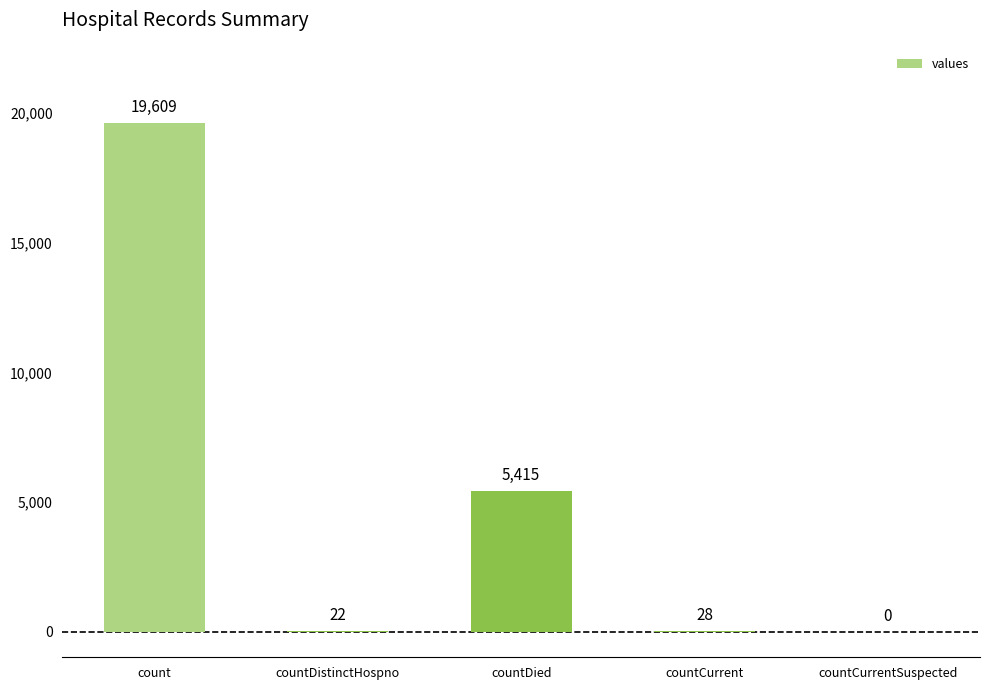

What is the sum of all values?

25074